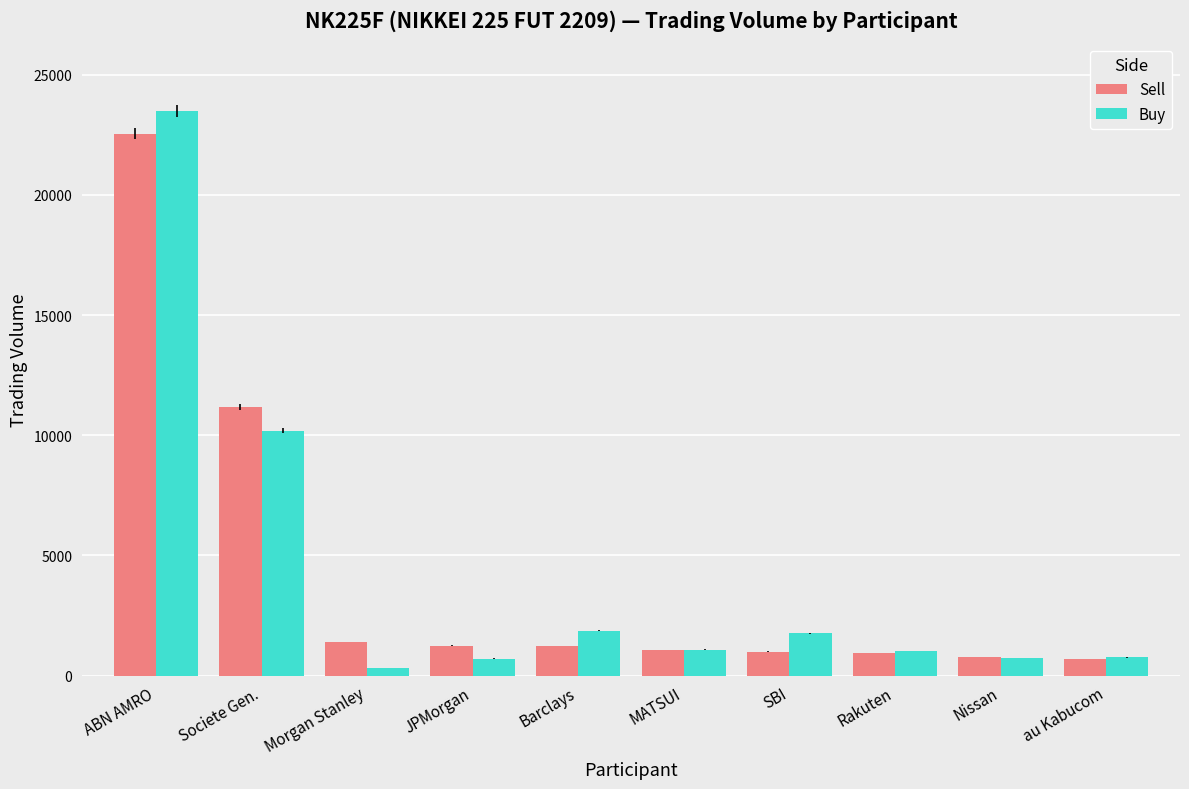

What is the difference between the highest and lowest values at Societe Gen.?

972